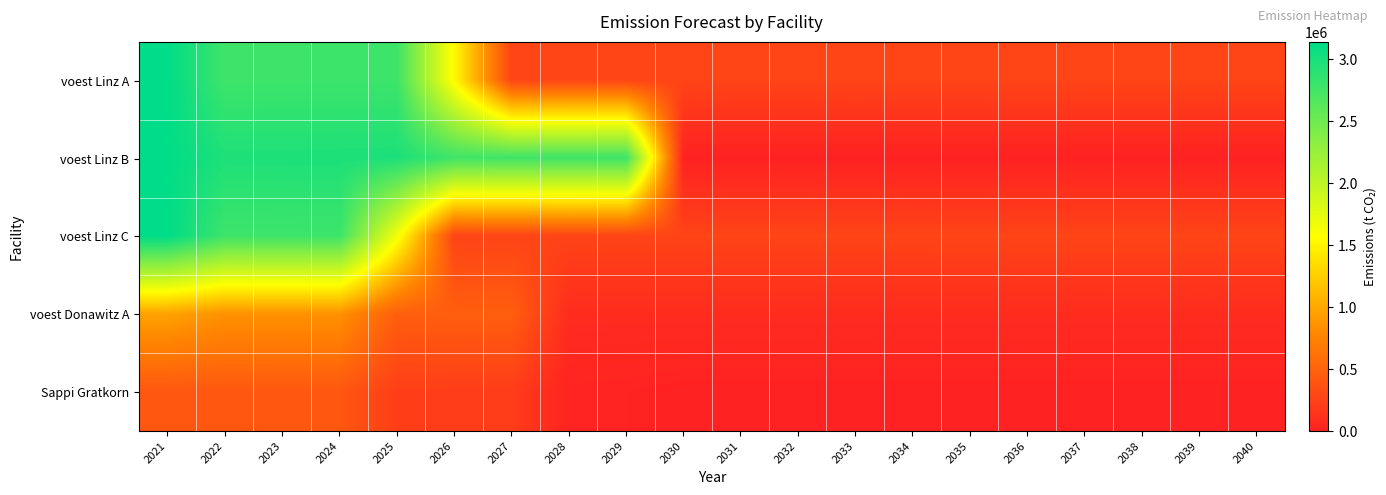

Between 2022 and 2023, which is larger?

2023